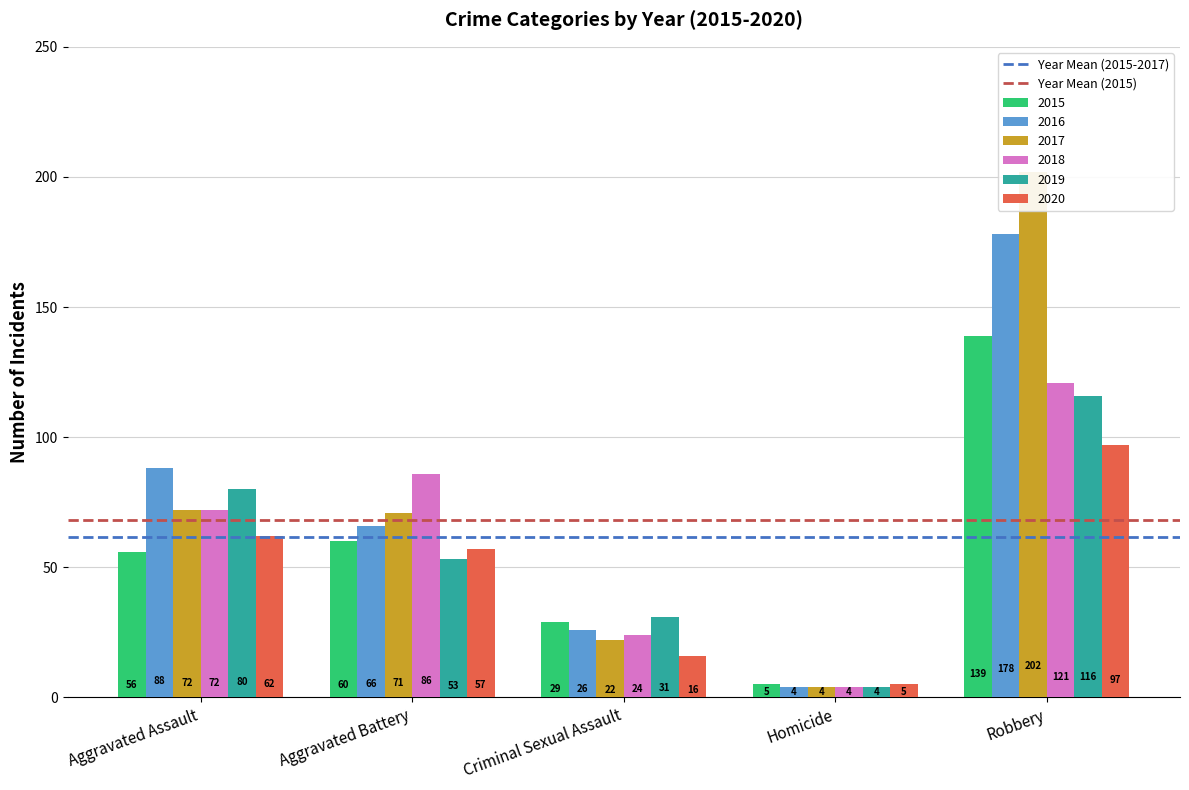

Are the bars horizontal?

No